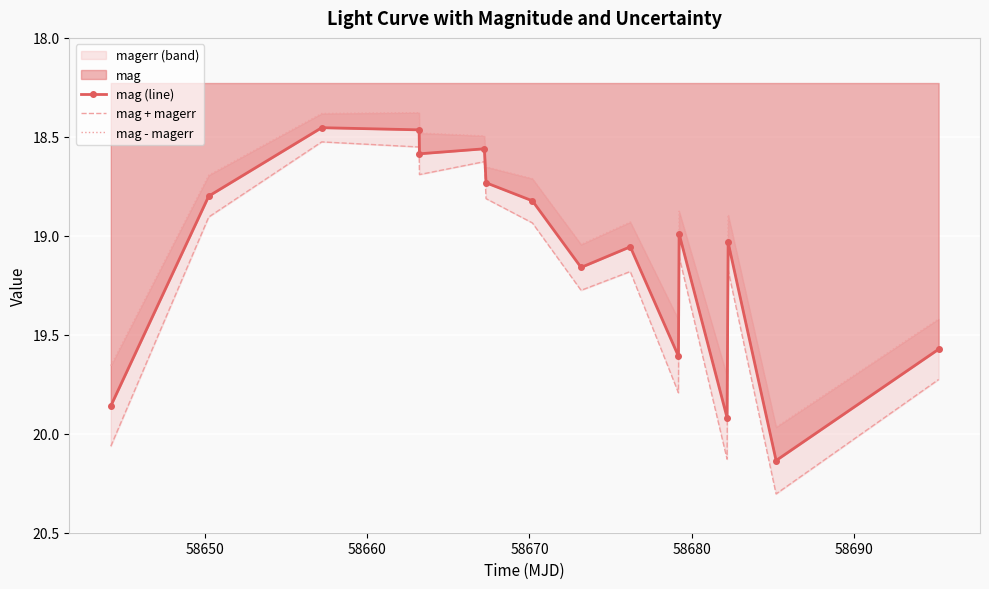

What is the sum of all mag - magerr values?

303.7